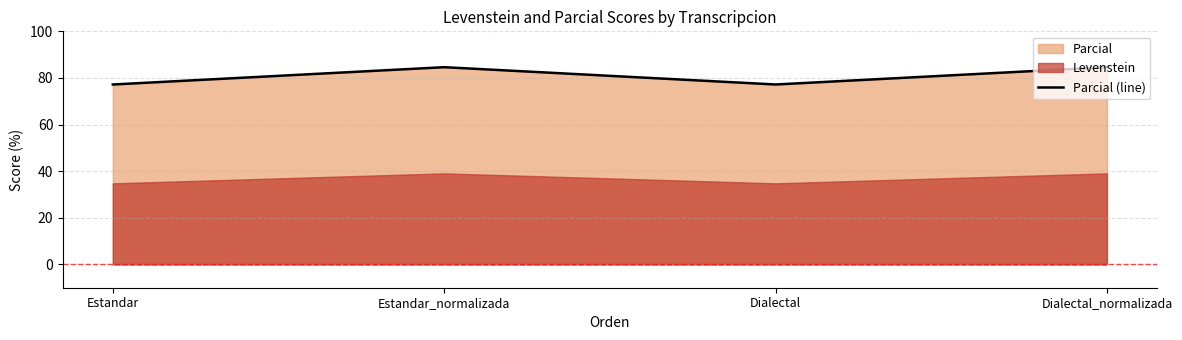

Rank the categories by value from lowest to highest.

Estandar, Dialectal, Estandar_normalizada, Dialectal_normalizada